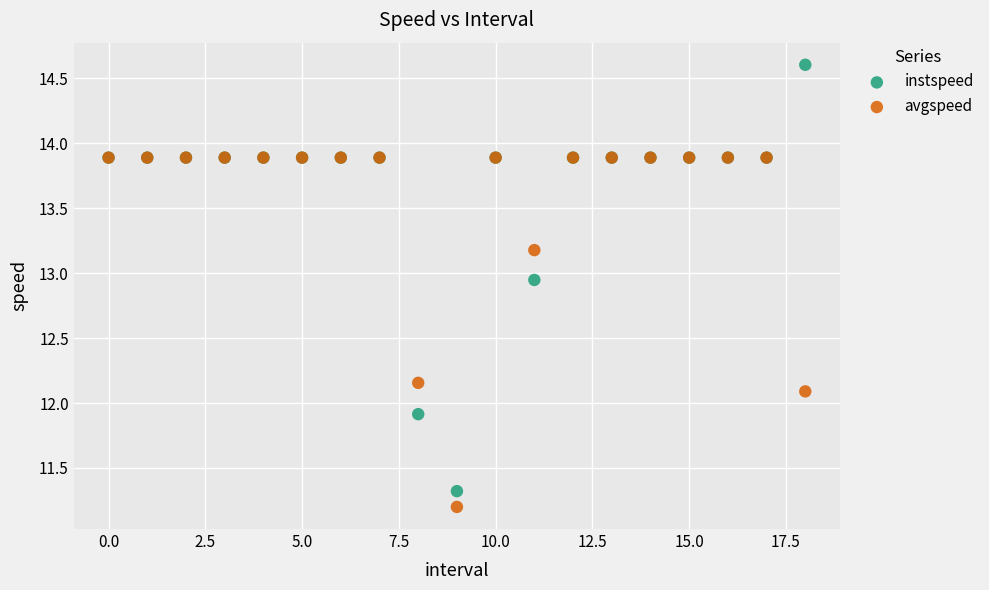

Which series has the largest Y range (max minus min)?

instspeed